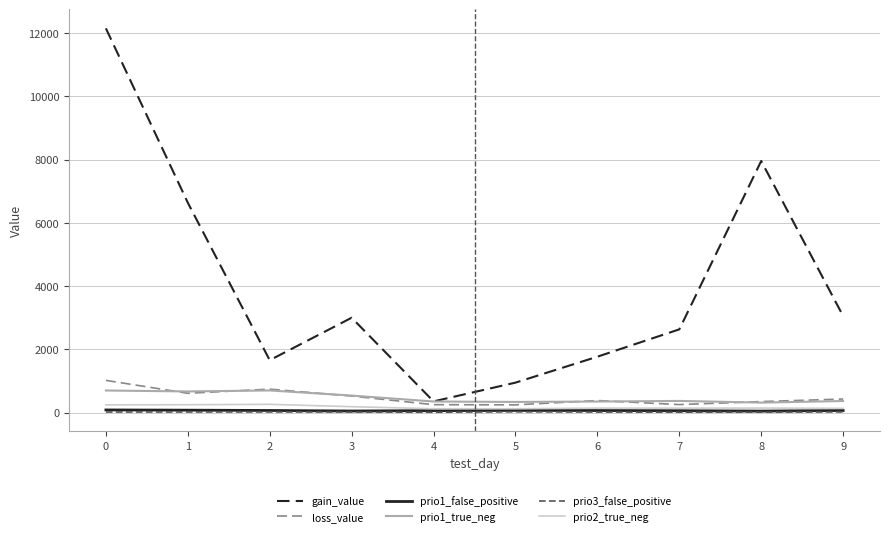

Which series has the widest spread of values?

gain_value